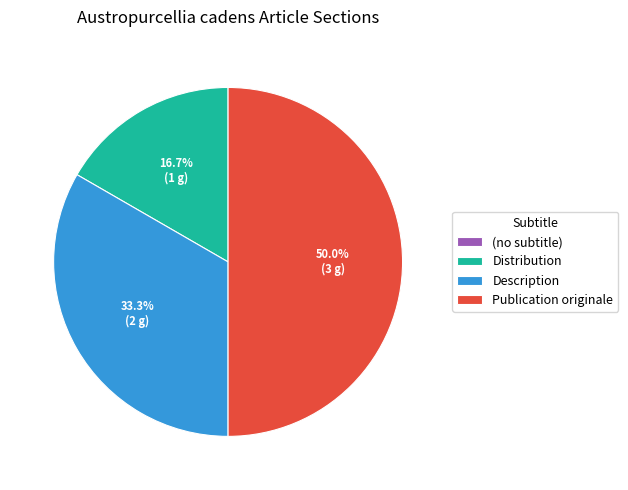

Is it true that Distribution is 9% of the pie?

False